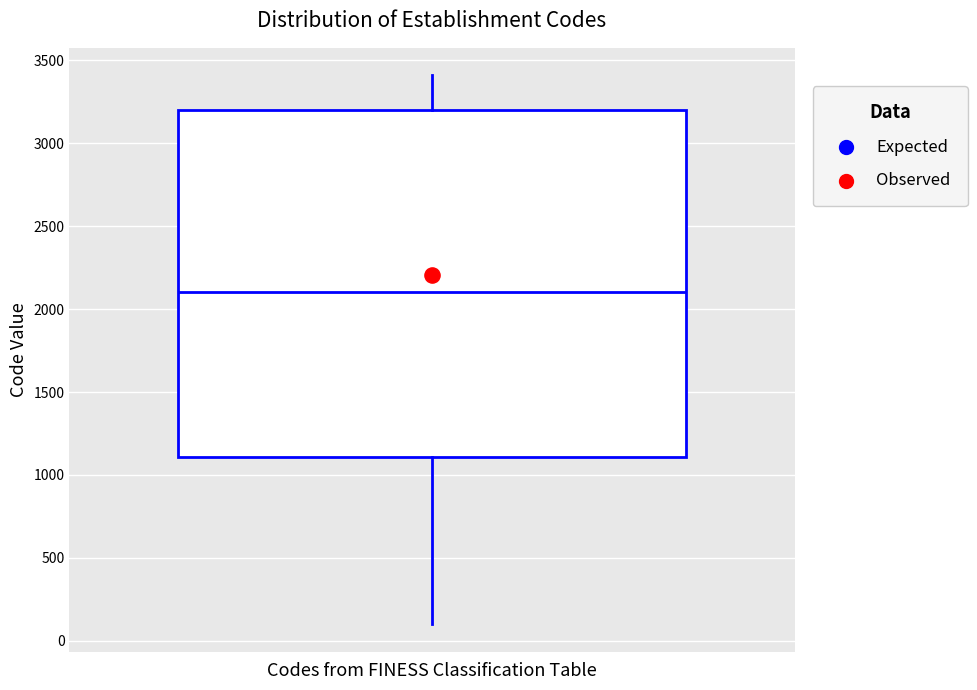

Read this box plot against the y-axis: the position of the median line, the range covered by the box, and the ends of both whiskers. The values are not printed on the chart, so give them approximately, as read against the axis.

median 2100, box 1100 to 3200, whiskers 100 to 3400